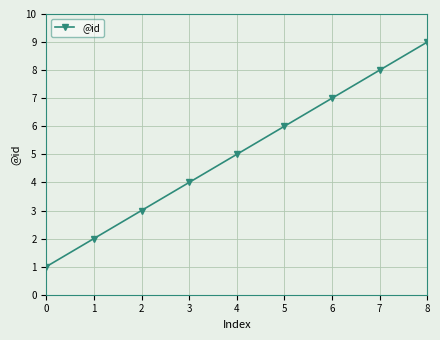

What is the greatest value displayed?

9